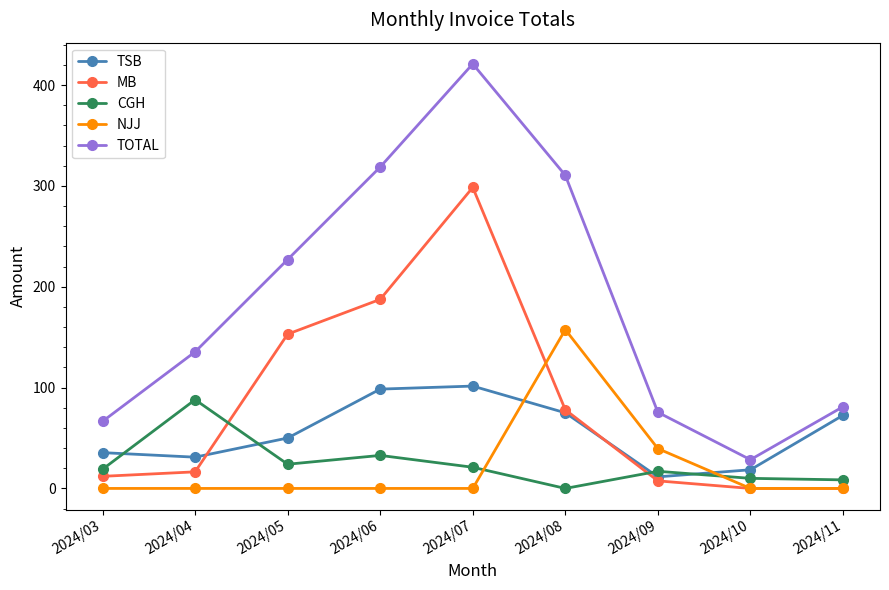

What is the spread (max minus min) of values at 2024/07?

421.0